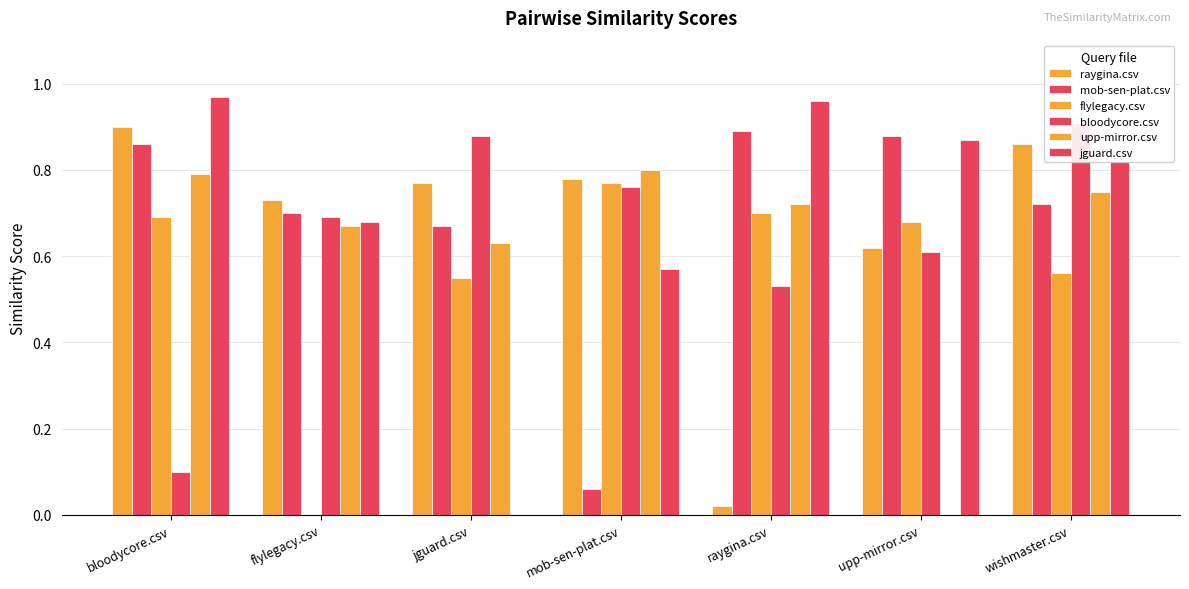

List the labels in order of jguard.csv value, largest first.

bloodycore.csv, raygina.csv, upp-mirror.csv, wishmaster.csv, flylegacy.csv, mob-sen-plat.csv, jguard.csv